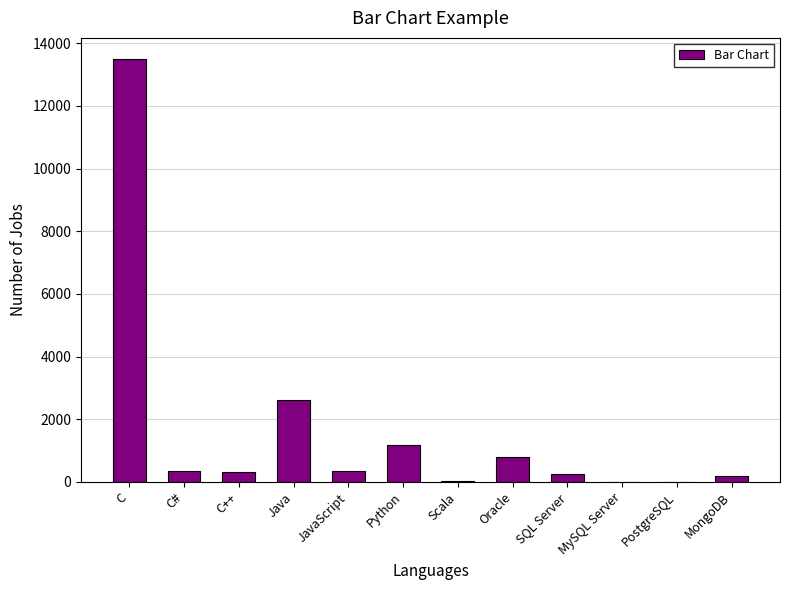

The value at C is 20868. True or false?

False